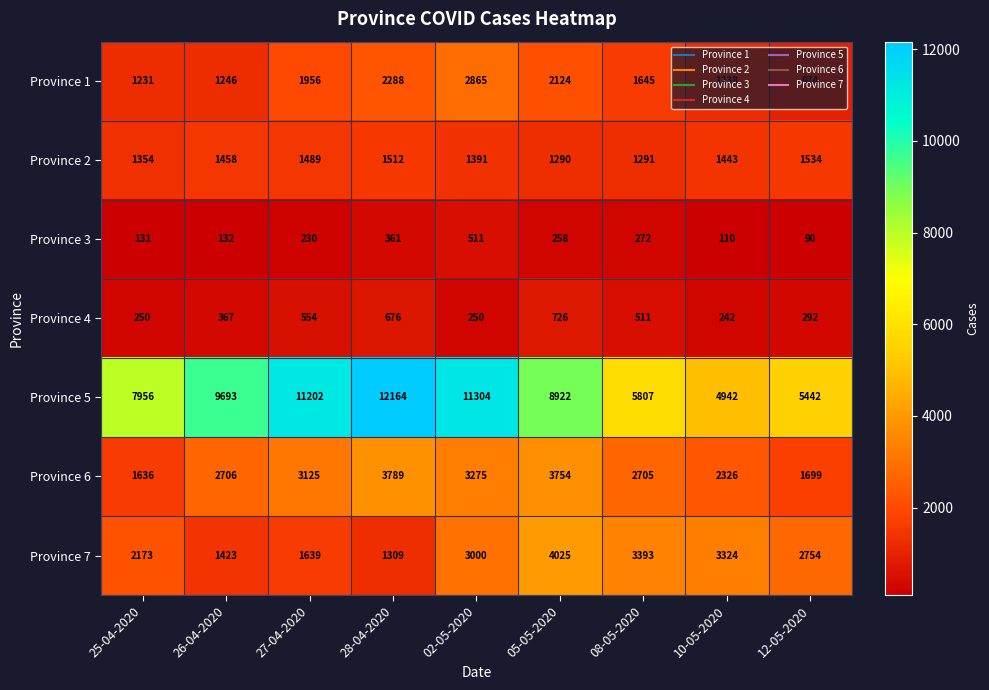

The value of Province 7 at 26-04-2020 is 1423. True or false?

True